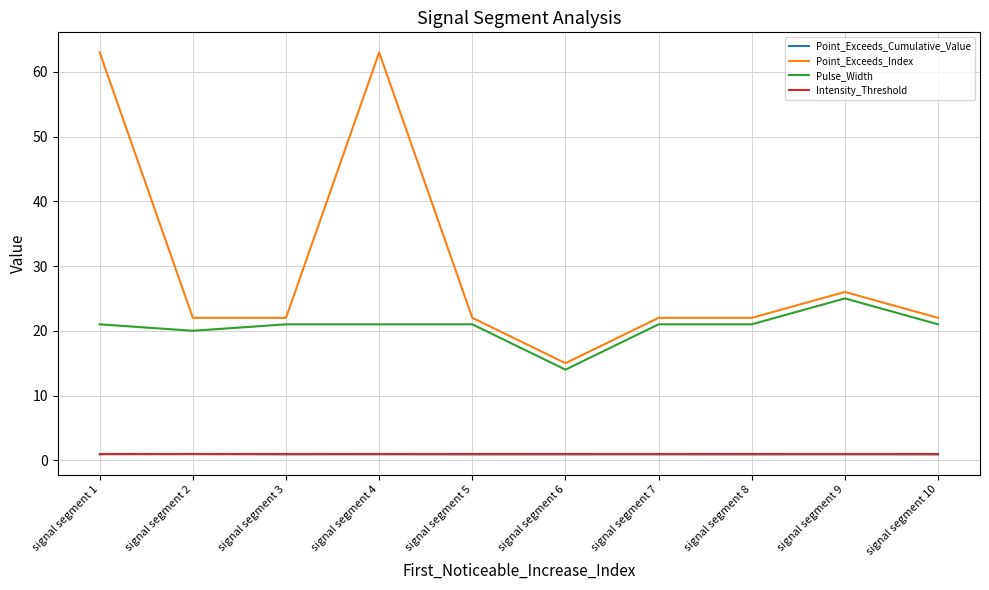

Where does the Point_Exceeds_Index series first go above 22?

signal segment 1